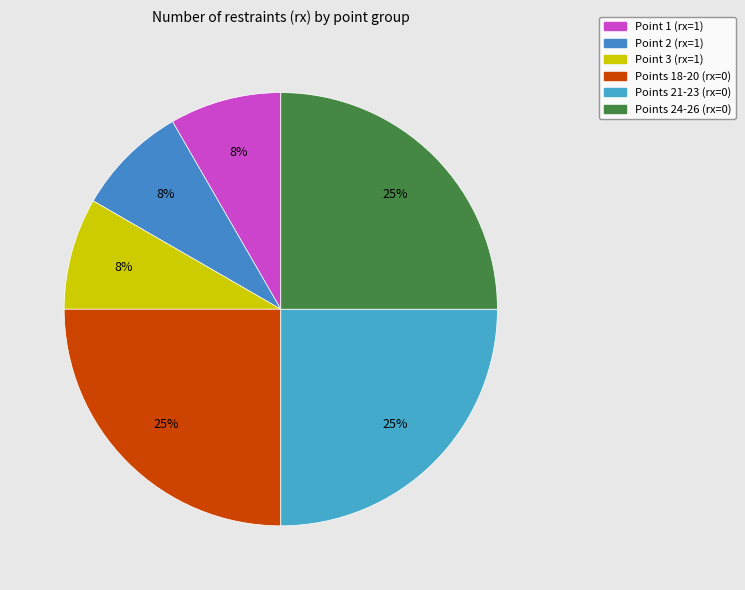

How many segments does this pie chart have?

6